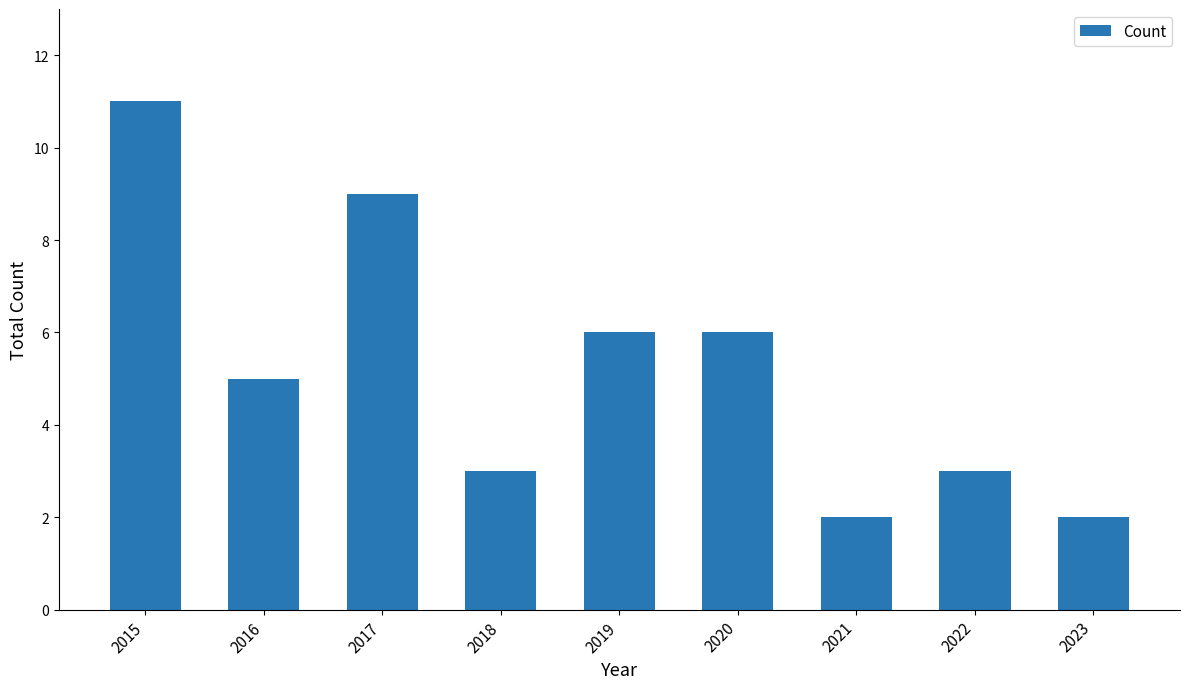

Reading left to right, list all the values displayed in this chart.

2015=11	2016=5	2017=9	2018=3	2019=6	2020=6	2021=2	2022=3	2023=2